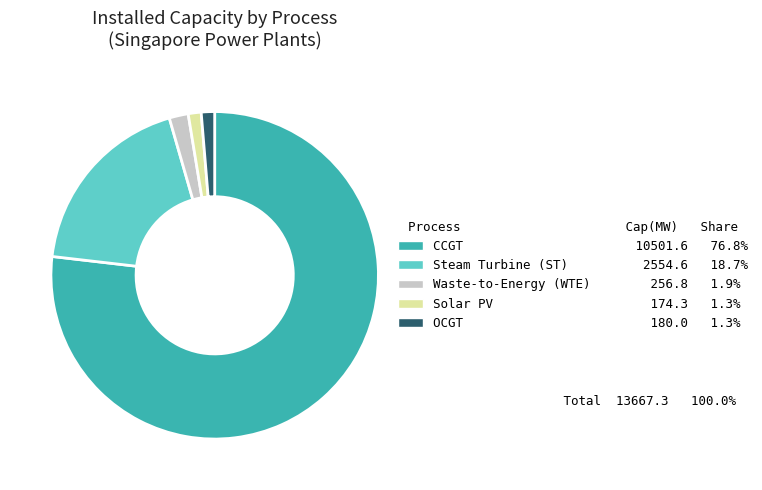

Does any single category account for the majority?

Yes